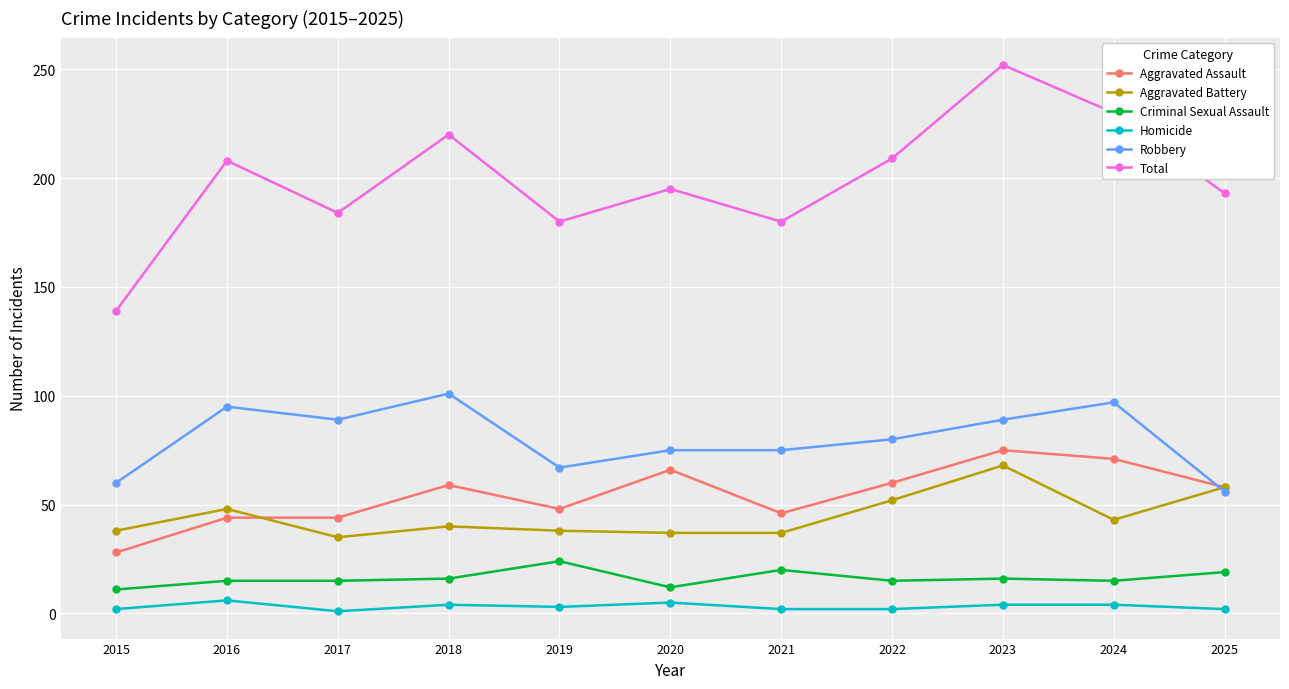

Is it true that Robbery equals 80 at 2022?

True